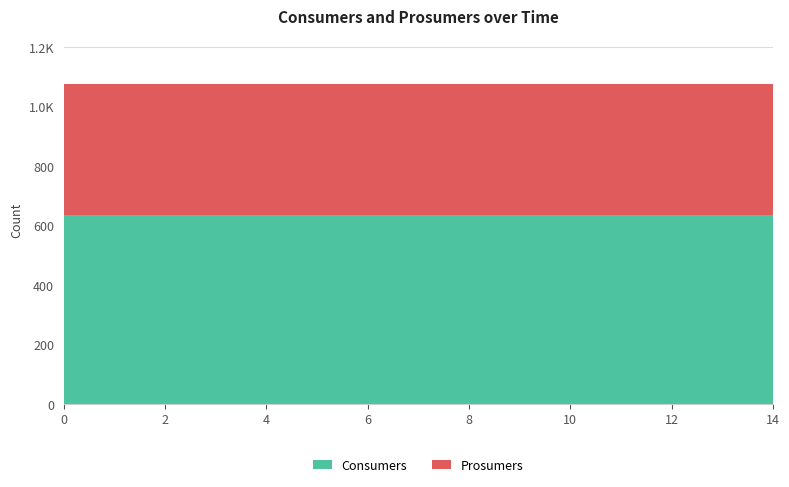

Reading right to left, transcribe all the data shown in this chart.

Consumers: 635	635	635	635	635	635	635	635	635	635	635	635	635	635	635
Prosumers: 440	440	440	440	440	440	440	440	440	440	440	440	440	440	440